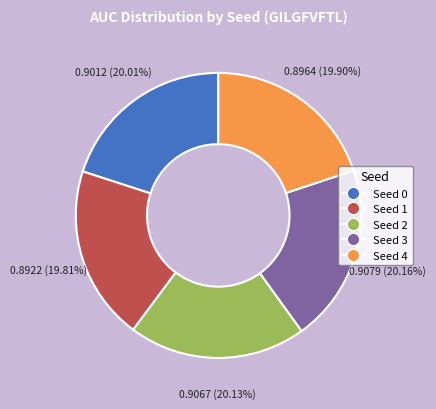

Does Seed 1 represent more than half of the total?

No